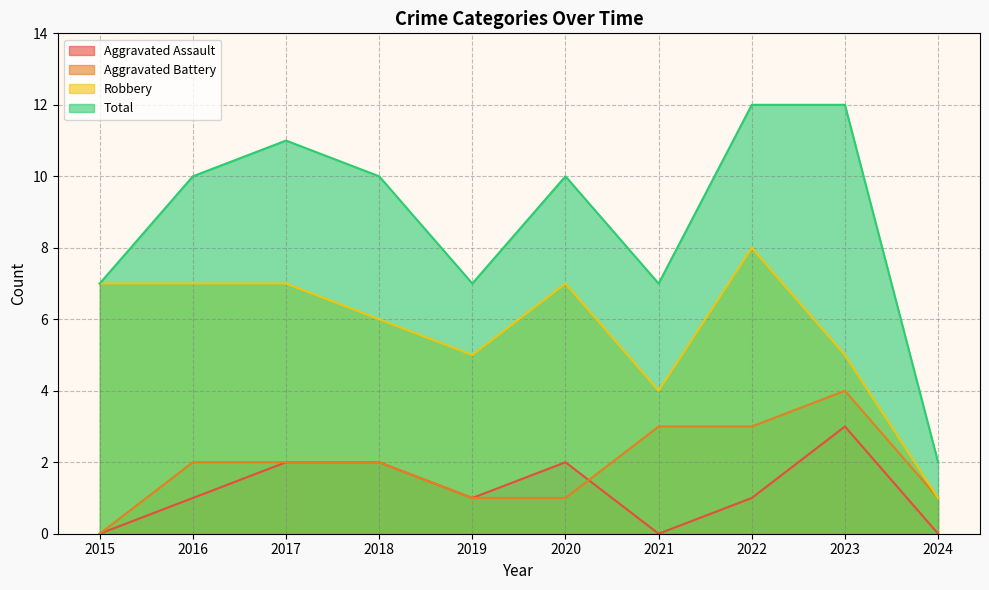

How many lines are shown in the chart?

4